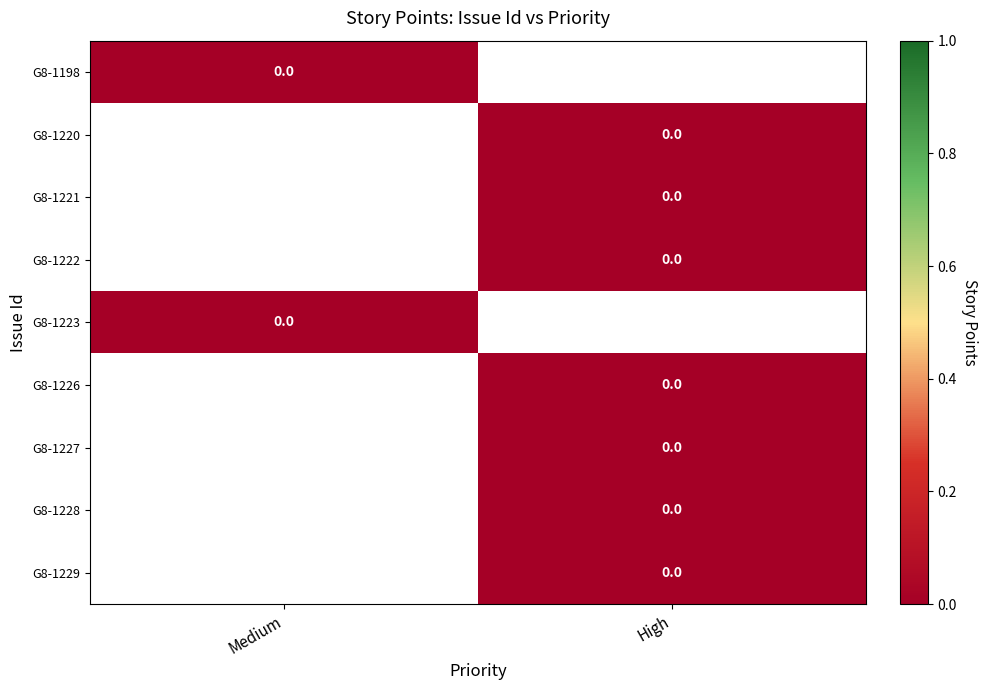

Is the value of G8-1220 at Medium greater than the value of G8-1221 at High?

No